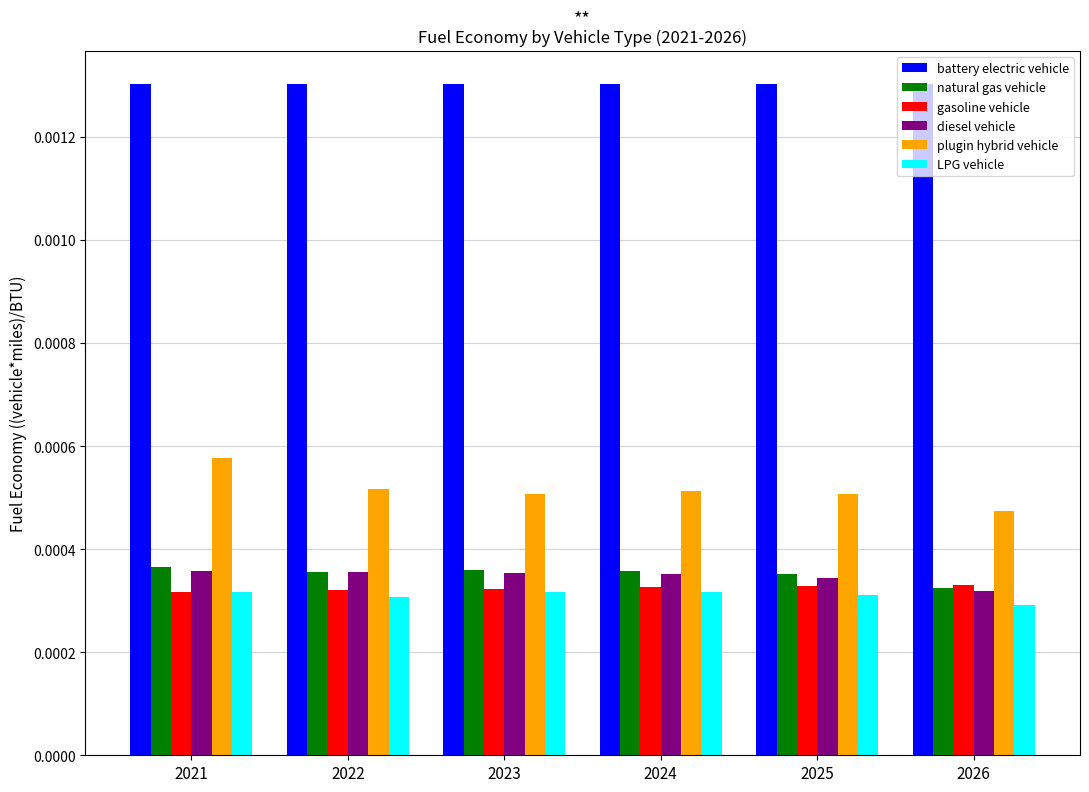

How many gasoline vehicle values are between 0 and 1?

6